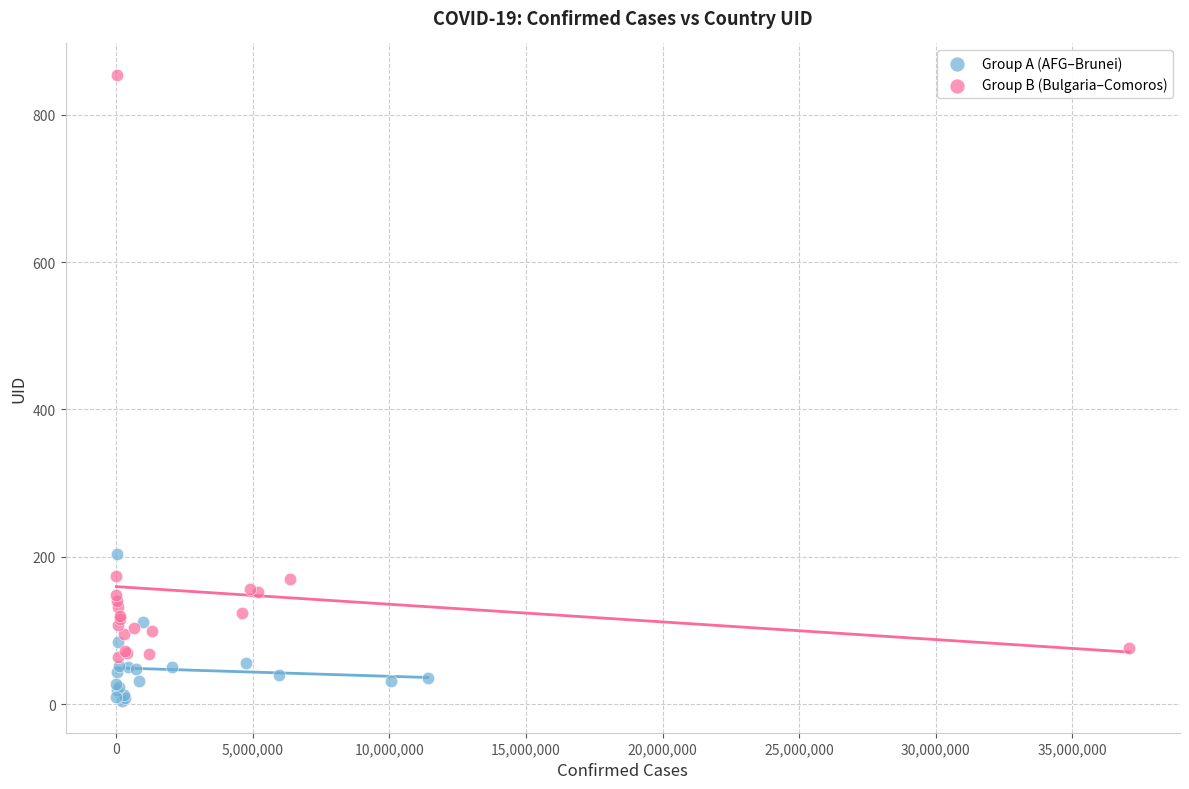

Which series reaches the minimum Y coordinate?

Group A (AFG–Brunei)